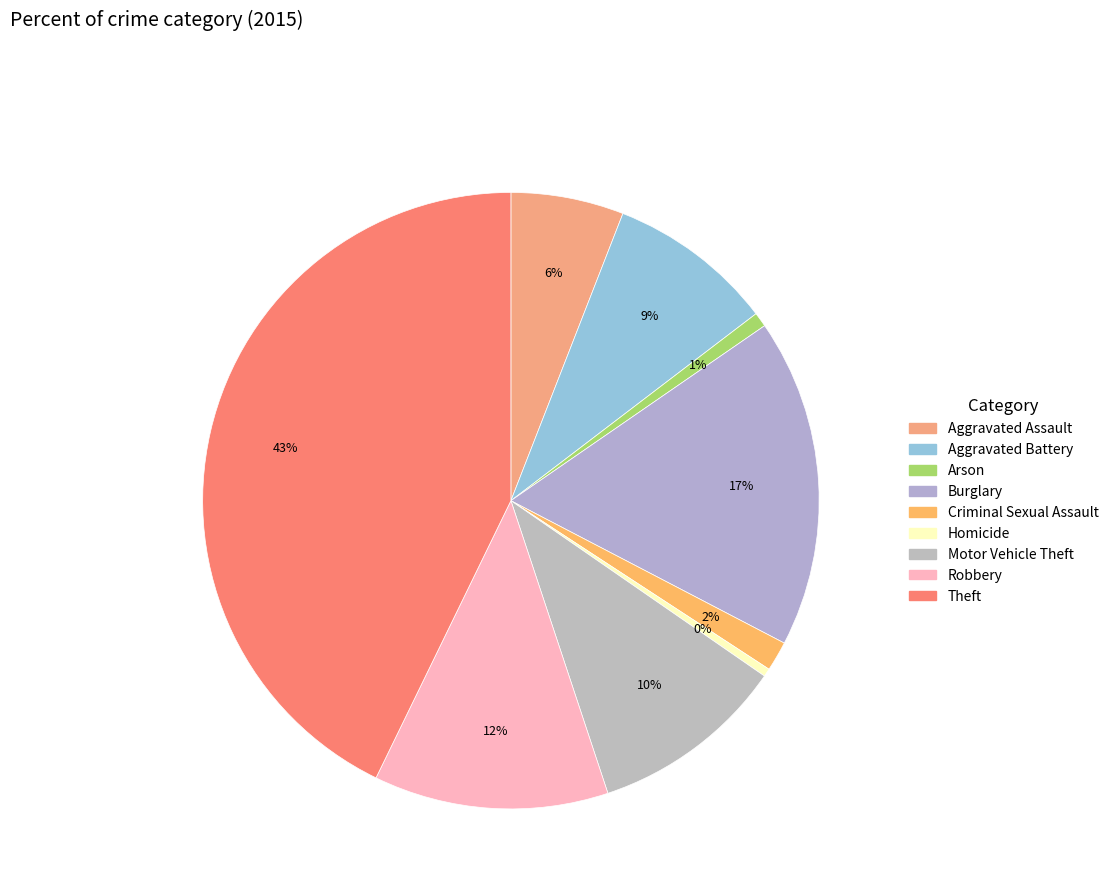

Which has a higher value, Robbery or Arson?

Robbery